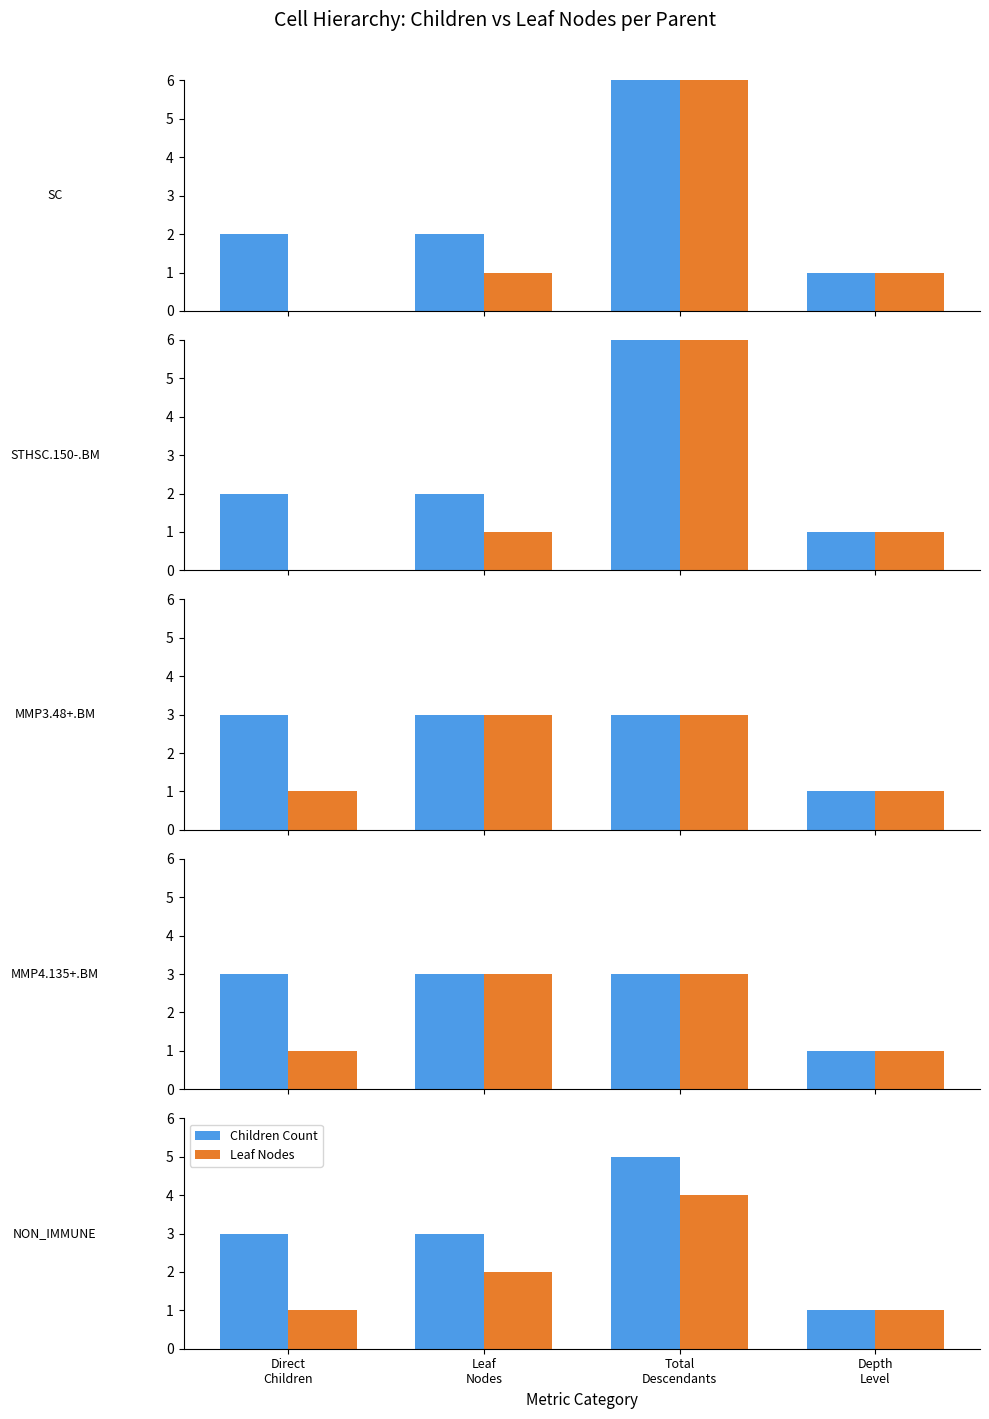

At which label is Leaf Nodes closest to 2?

Leaf
Nodes